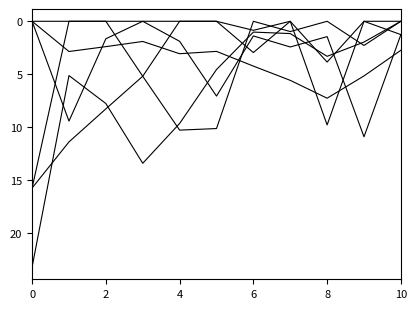

Does the chart display data point markers on the line(s)?

No